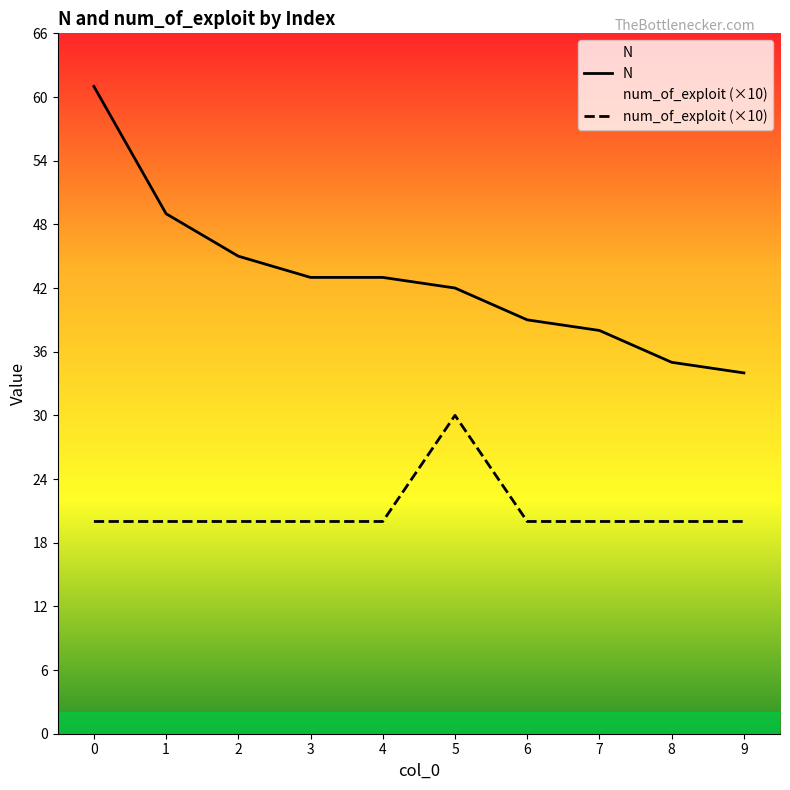

At which category does num_of_exploit reach its first local peak?

5